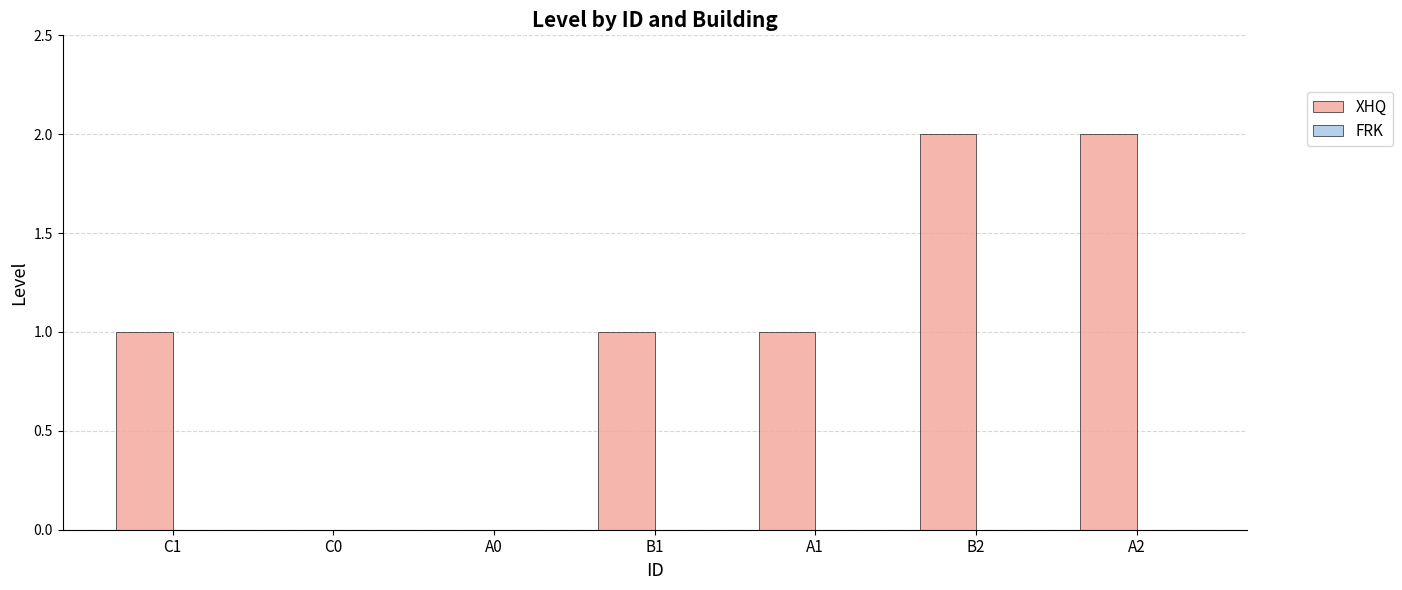

The value at C1 is 2. True or false?

False